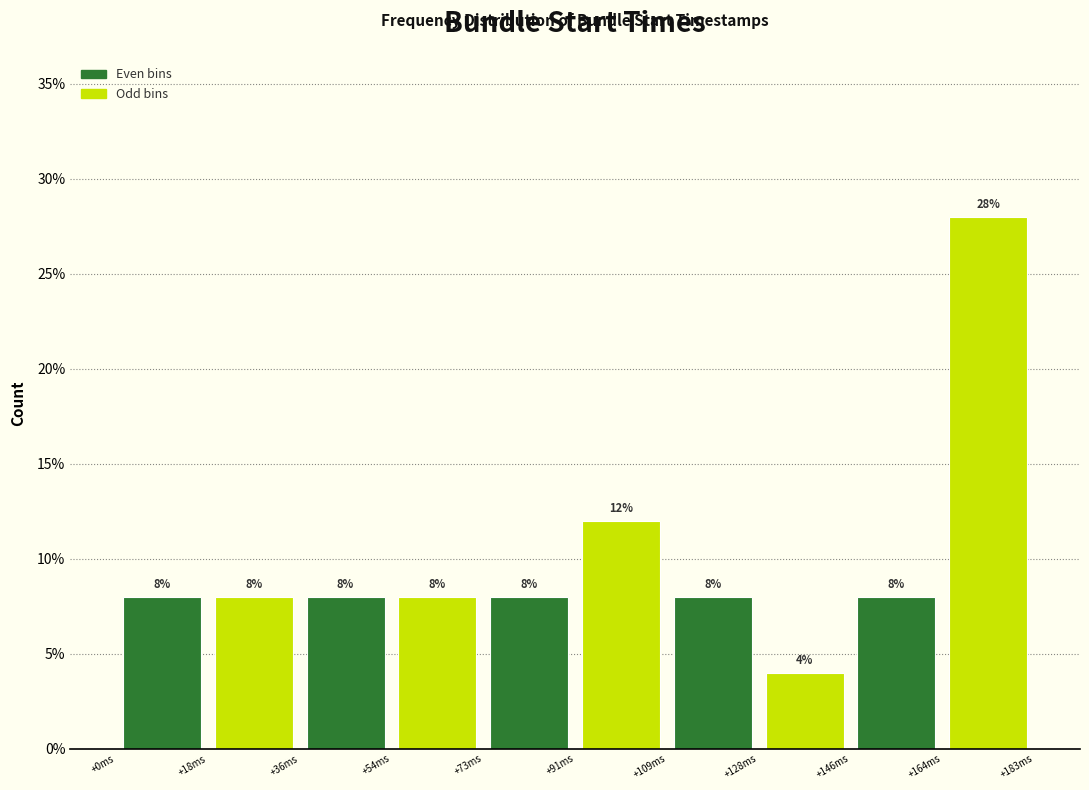

Reading left to right, transcribe this chart: for each bar, give the range it covers on the x-axis and its height. The bar edges are not printed on the chart, so give them approximately, as read against the axis.

0 to 18: 8
18 to 36: 8
36 to 54: 8
54 to 74: 8
74 to 92: 8
92 to 110: 12
110 to 128: 8
128 to 146: 4
146 to 164: 8
164 to 184: 28